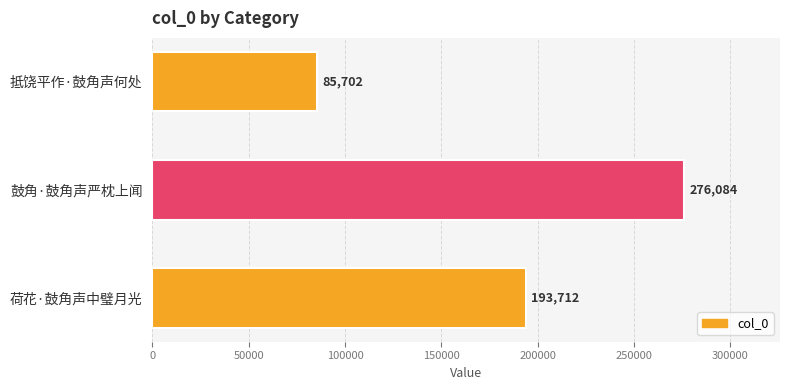

What is the label of the 1st bar from the bottom?

荷花·鼓角声中璧月光